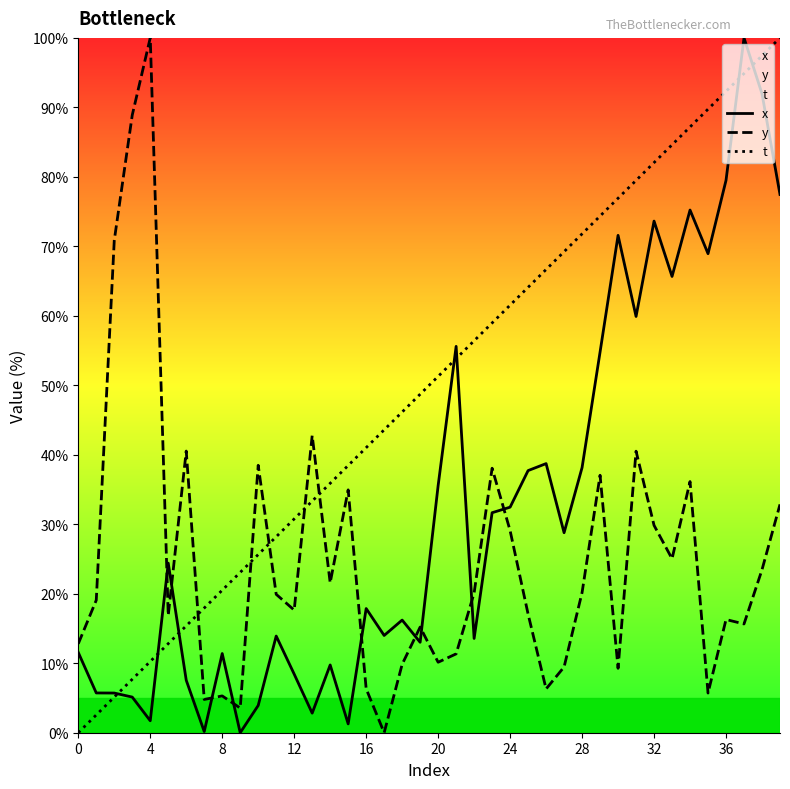

What is the difference between the x values at 36 and 28?

41.3